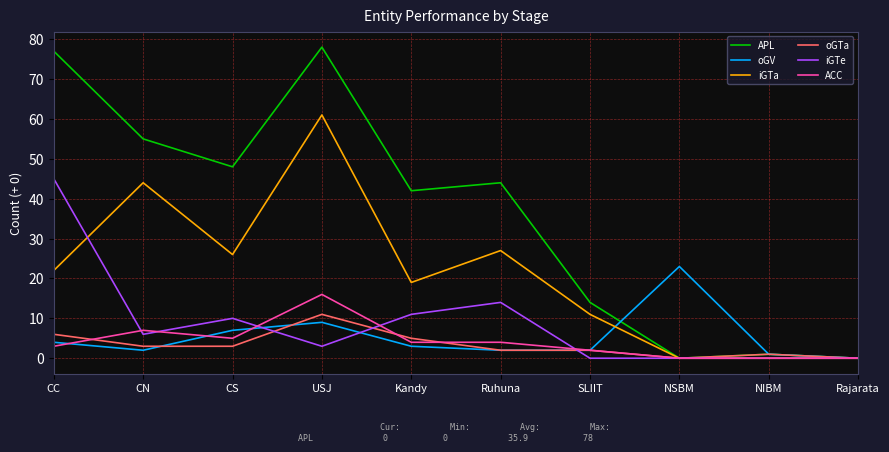

What is the difference between the second highest and second lowest values in the oGTa series?

6